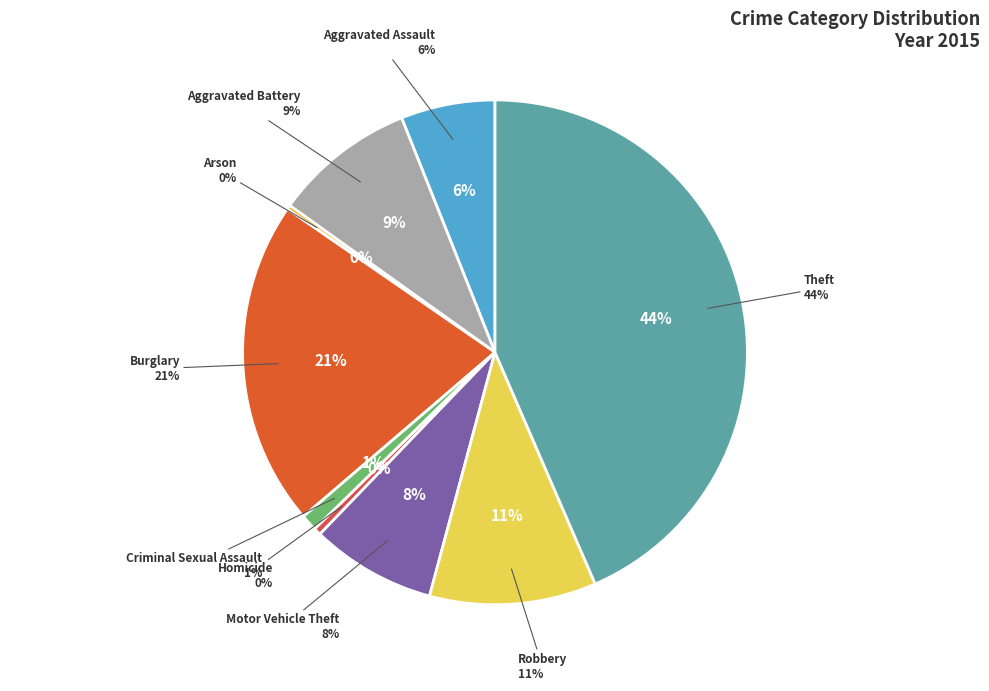

Is there any slice that represents more than half of the pie?

No